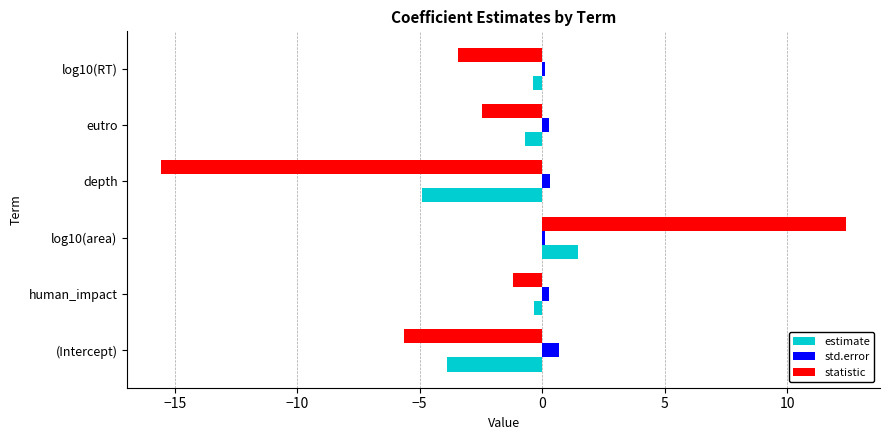

Which series has the widest spread of values?

statistic